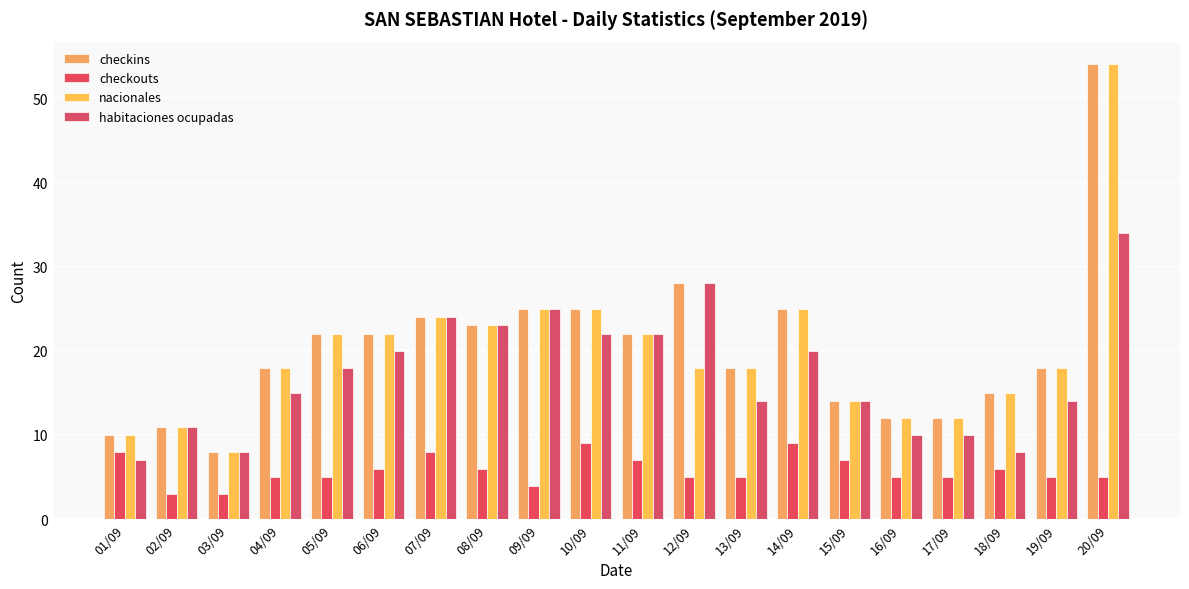

What is the label of the 14th bar from the left?

14/09